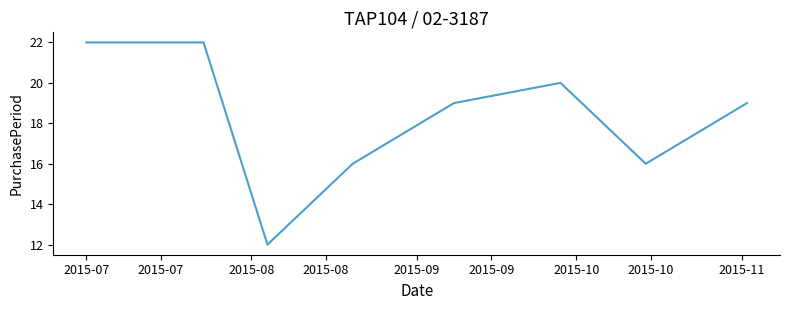

What is the smallest value displayed?

12